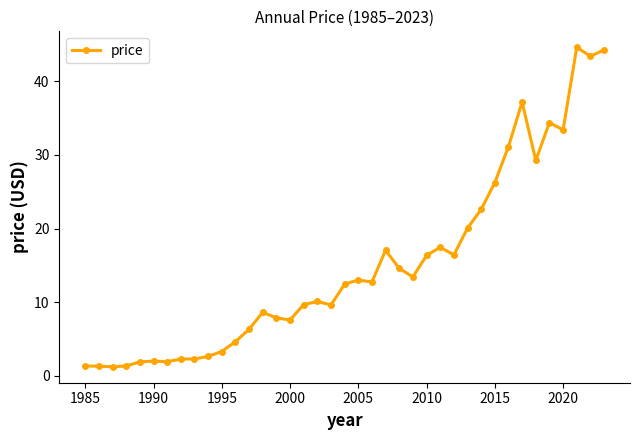

What is the smallest value displayed?

1.2